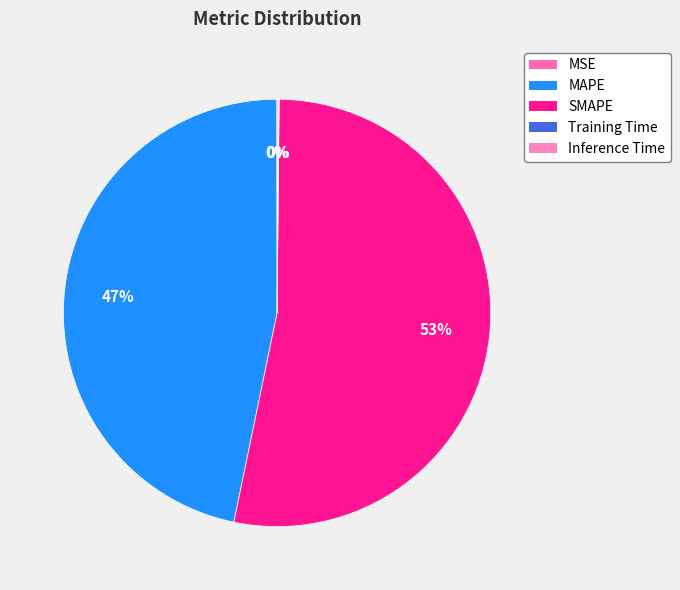

How many segments does this pie chart have?

5